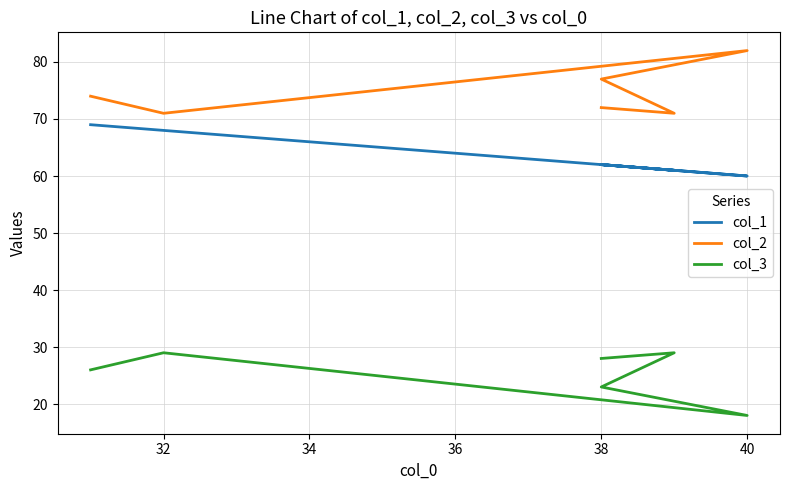

Rank the series by their average value, from lowest to highest.

col_3, col_1, col_2